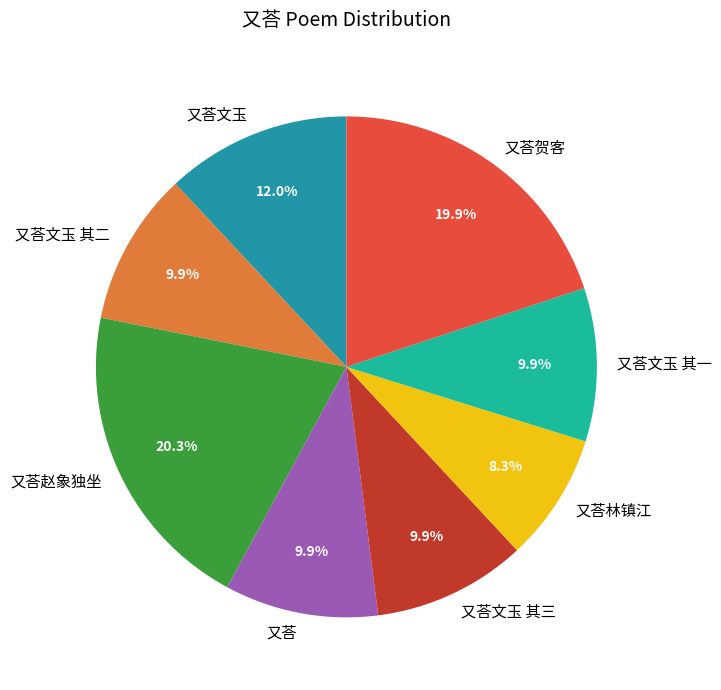

Does any single category account for the majority?

No